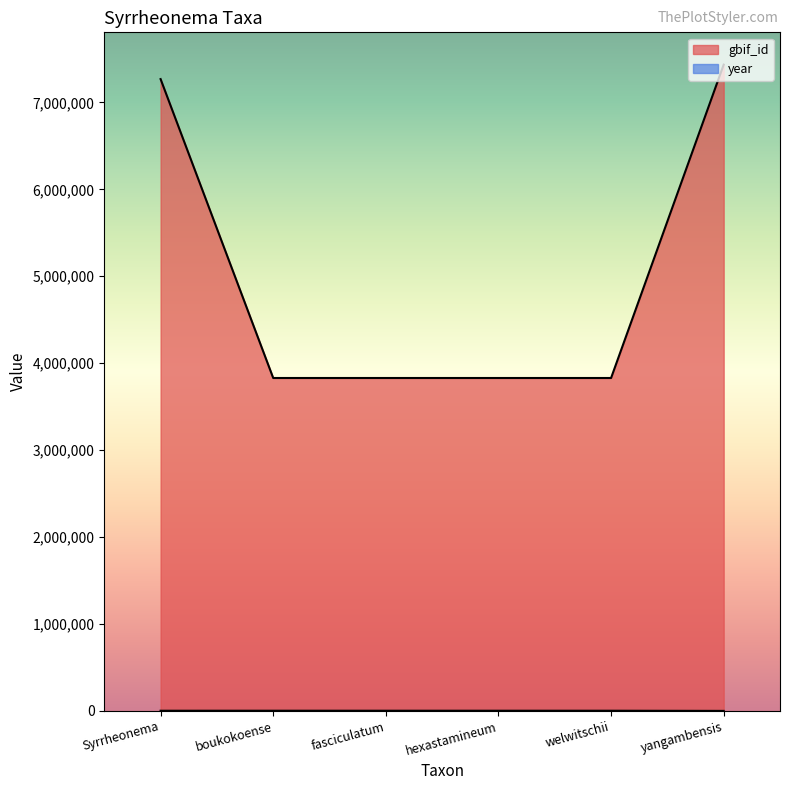

At which category is the sum across all series the highest?

yangambensis